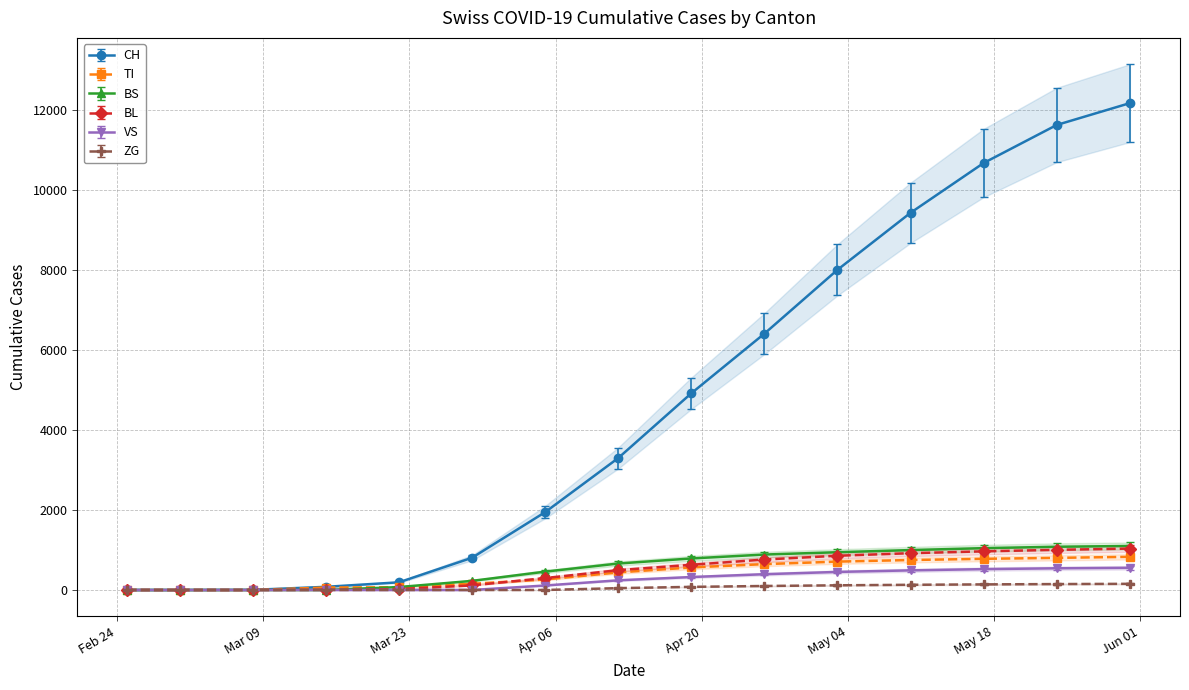

What is the value of the BS point at the 5th from the left?

73